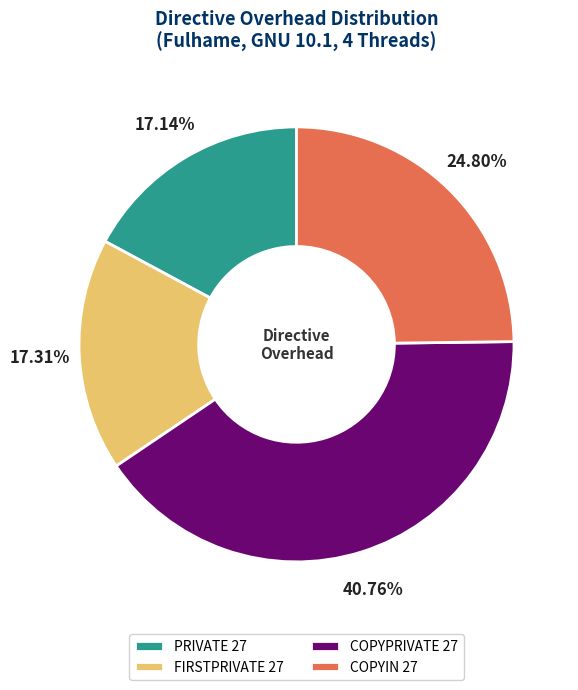

Count the number of slices in the pie.

4